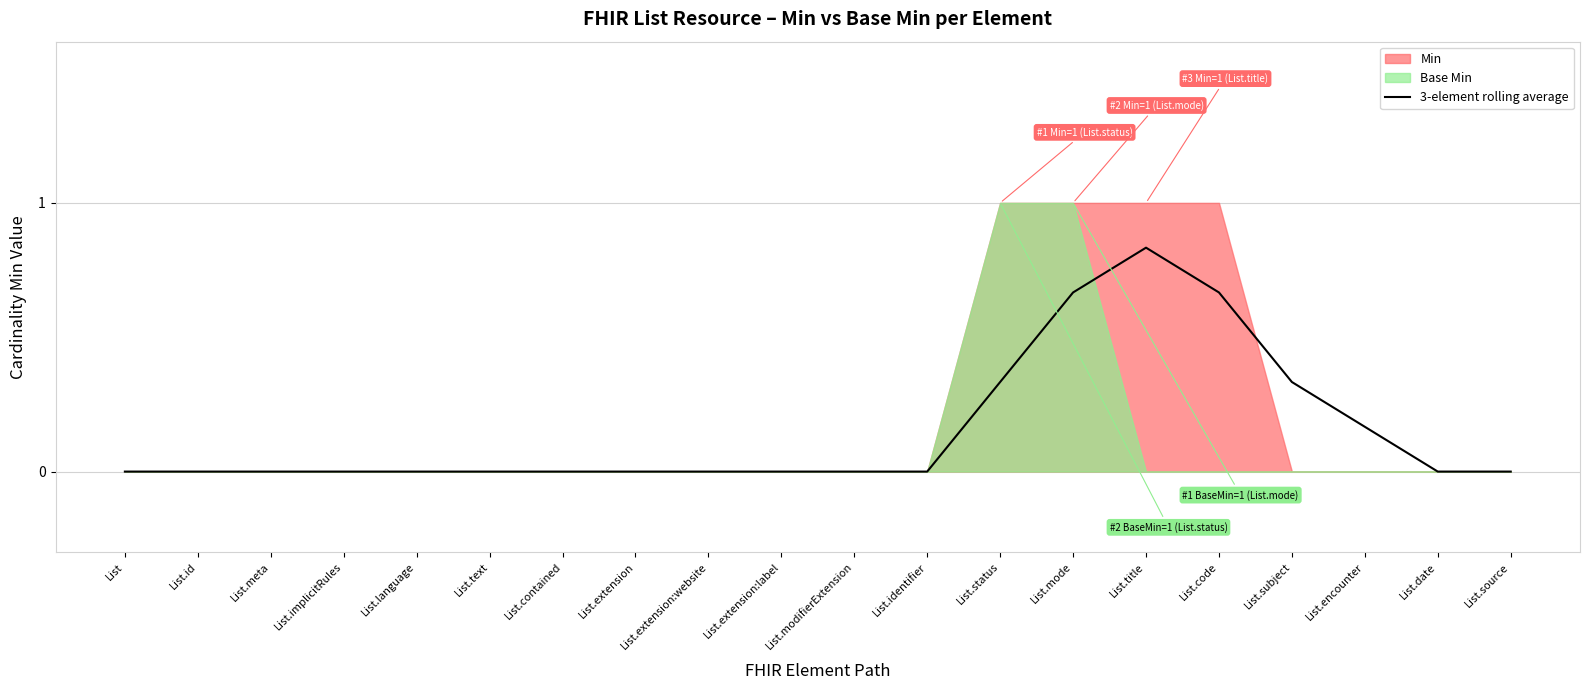

The value of 3-element rolling average at List.extension is 0.3. True or false?

False